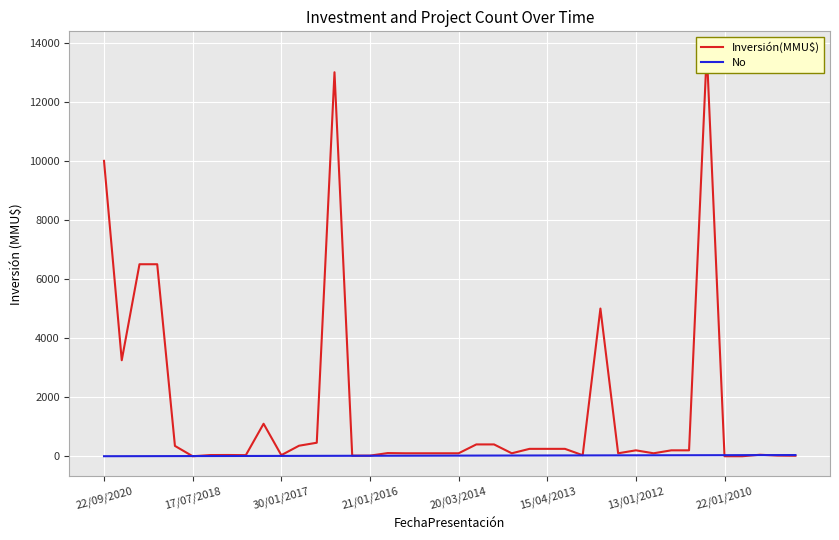

How many lines are shown in the chart?

2